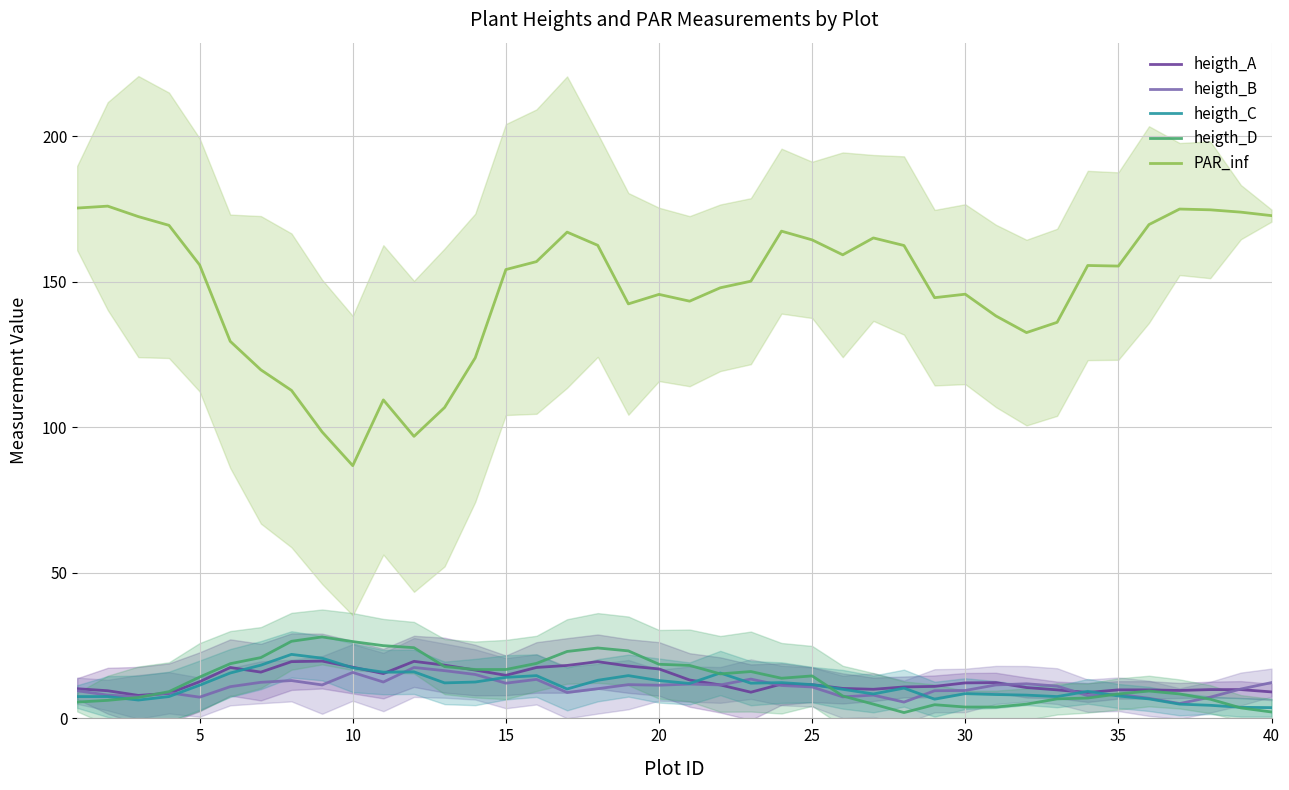

Reading right to left, extract all data points from this chart.

heigth_A: 9.1	9.9	9.9	9.6	9.8	9.8	8.9	9.8	10.6	12.3	12.2	11.0	10.8	10.0	10.3	11.6	11.8	9.0	11.5	13.2	17.0	18.0	19.5	18.2	17.5	14.8	16.6	18.3	19.6	15.4	17.6	19.7	19.5	15.9	17.5	12.6	8.6	7.9	9.5	10.2
heigth_B: 12.3	10.1	7.3	5.1	6.9	8.3	7.8	11.1	11.9	11.5	9.6	9.5	5.6	8.0	7.4	10.8	11.3	13.5	11.5	11.8	11.4	11.6	10.2	8.9	13.4	12.1	15.1	16.4	17.5	12.5	15.8	11.5	13.0	12.4	10.9	7.3	8.8	7.4	8.0	9.5
heigth_C: 3.7	3.8	4.5	4.9	6.7	7.7	9.3	7.5	8.0	8.2	8.5	6.6	10.4	8.4	10.0	11.6	12.3	12.1	15.6	12.0	13.0	14.7	13.1	10.1	14.7	14.1	12.5	12.2	16.0	15.9	17.4	20.7	22.0	18.3	15.6	11.4	7.5	6.3	7.5	7.5
heigth_D: 2.2	3.6	6.6	8.4	9.4	8.4	7.0	6.7	4.9	3.9	3.9	4.7	2.0	4.9	7.7	14.6	13.8	16.1	15.3	18.2	18.6	23.2	24.2	23.0	18.9	16.8	16.8	17.8	24.3	25.0	26.4	28.0	26.5	20.9	18.8	14.2	9.2	7.2	6.2	5.6
PAR_inf: 172.8	174.0	174.8	175.1	169.7	155.5	155.7	136.1	132.6	138.3	145.8	144.6	162.5	165.1	159.3	164.5	167.5	150.3	148.0	143.4	145.7	142.5	162.6	167.1	157.0	154.3	123.9	106.9	96.9	109.5	86.9	98.5	112.7	119.8	129.6	155.9	169.5	172.5	176.1	175.4